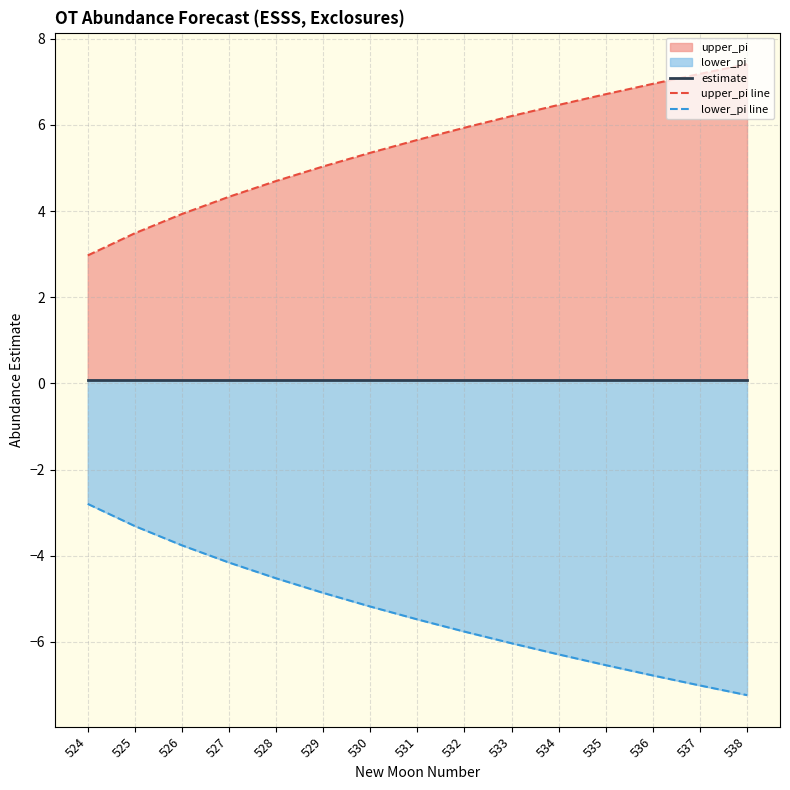

At how many categories does at least one series exceed -6?

15